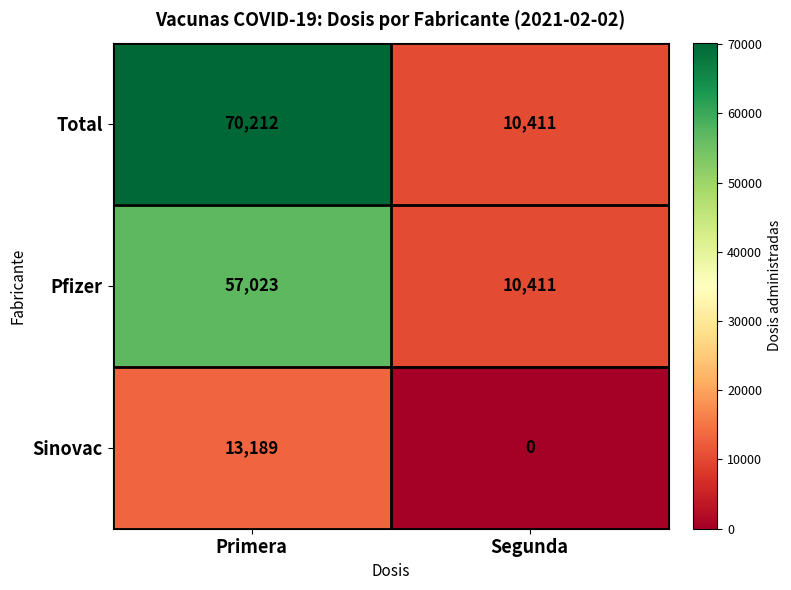

How many series are shown in this chart?

3